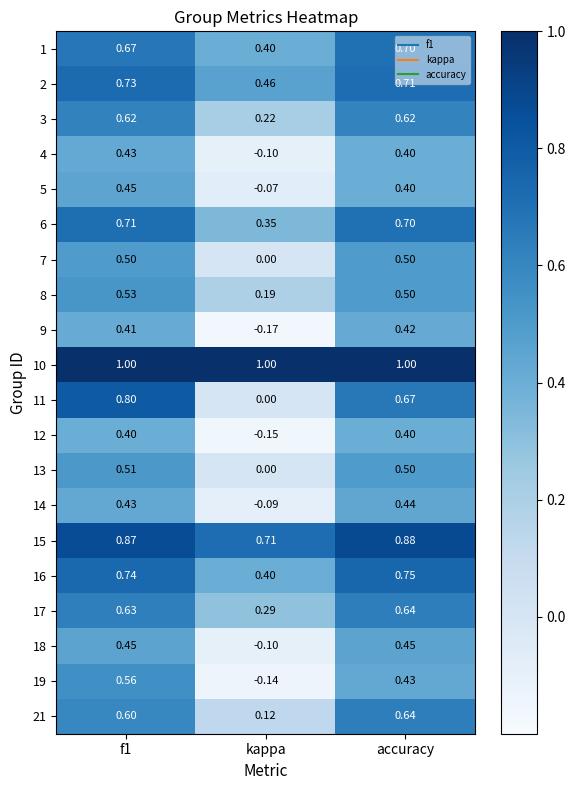

At which label is 15 closest to 0?

kappa